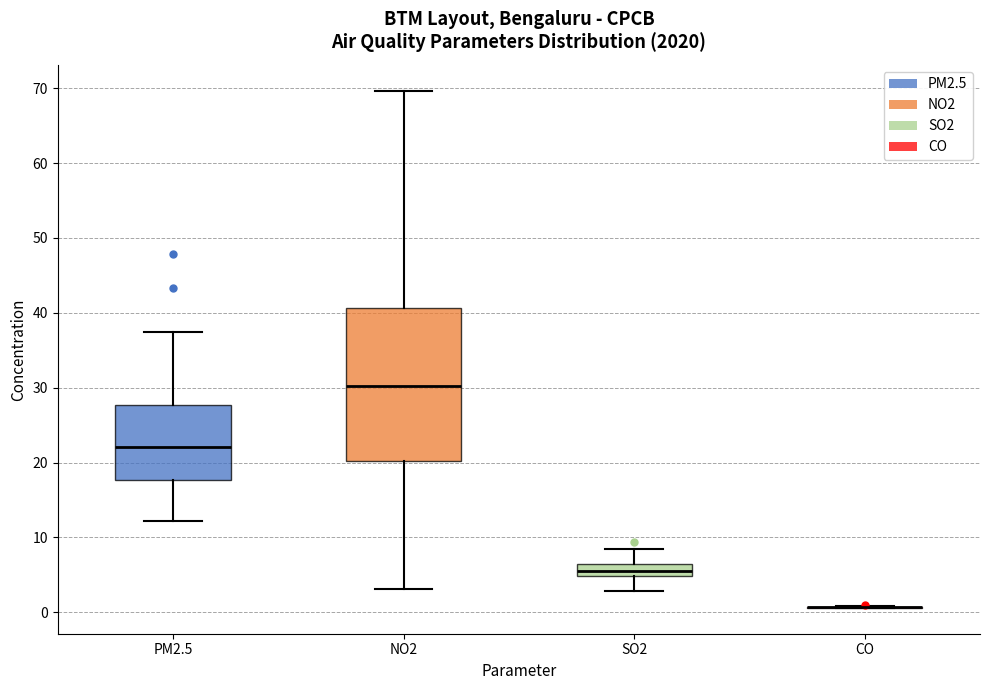

Reading left to right, transcribe this box plot: for each box, give where its median line is, the range the box spans, and where its two whiskers end, as read against the y-axis. The values are not printed on the chart, so give them approximately, as read against the axis.

PM2.5: median 22, box 18 to 28, whiskers 12 to 37
NO2: median 30, box 20 to 41, whiskers 3 to 70
SO2: median 6 (inside the box), box 5 to 6, whiskers 3 to 8
CO: box collapsed to a line at 1, whiskers 1 to 1